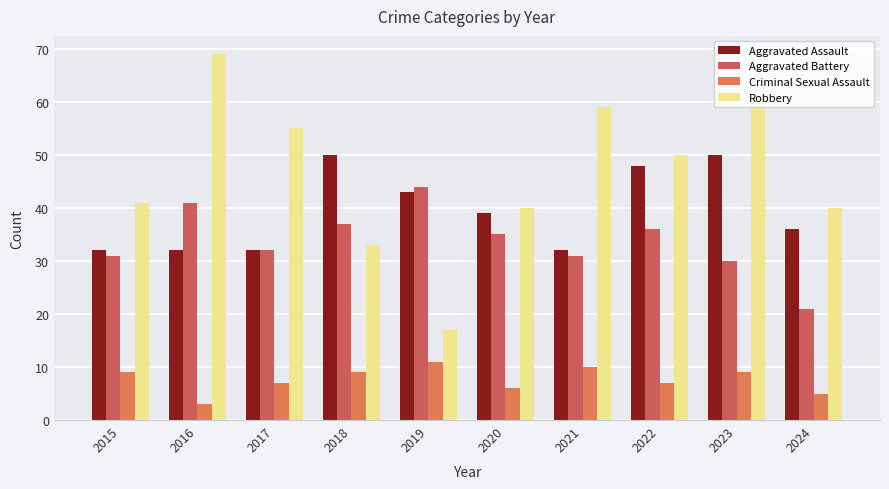

True or false: Aggravated Assault has a value of 32 at 2015.

True